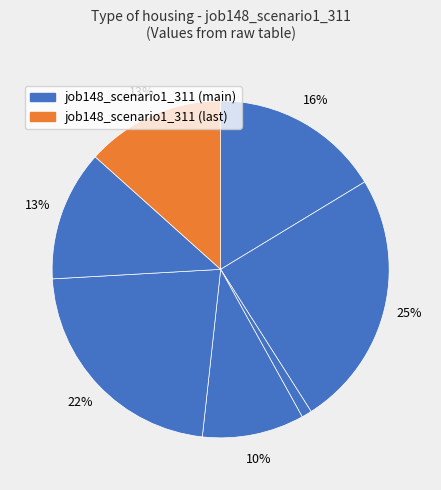

Does any single category account for the majority?

No